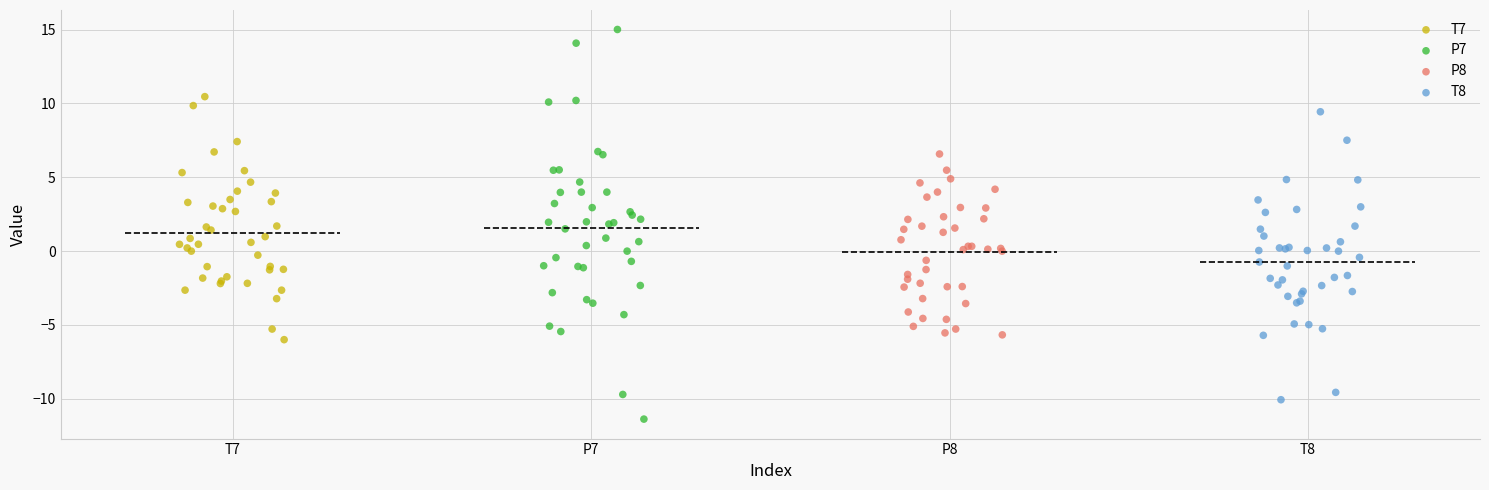

Which series contains the highest Y value?

P7